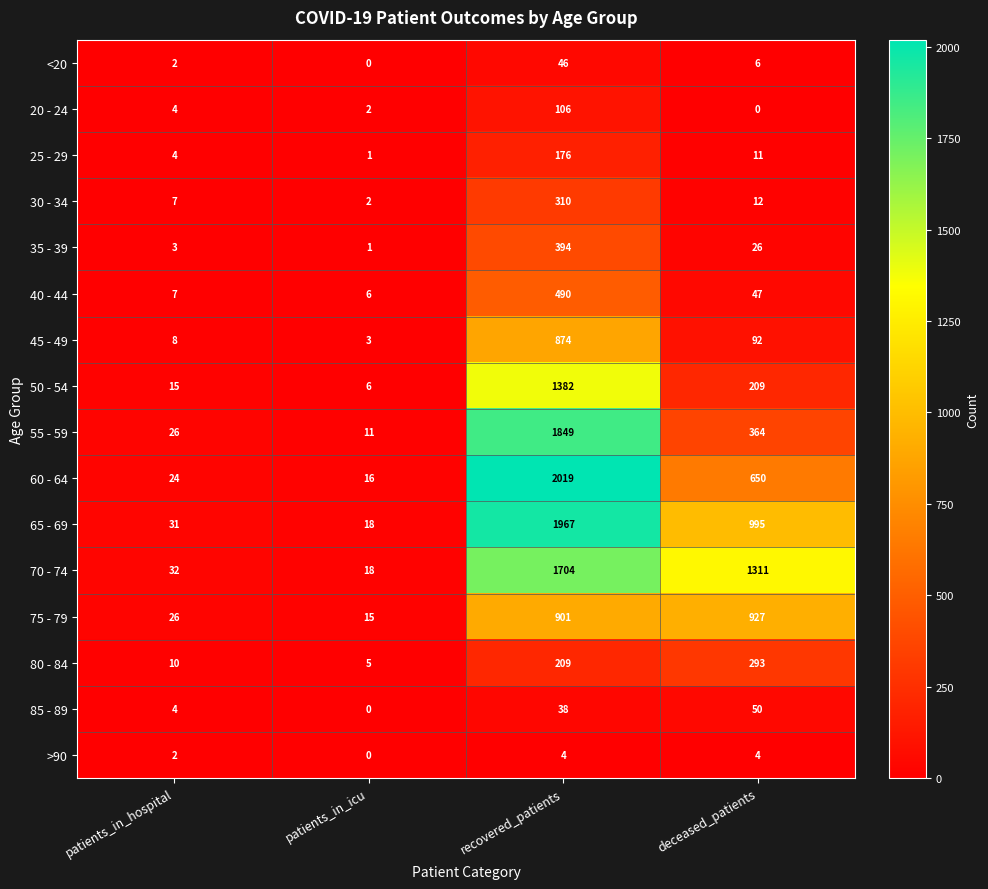

Which series has the widest spread of values?

60 - 64